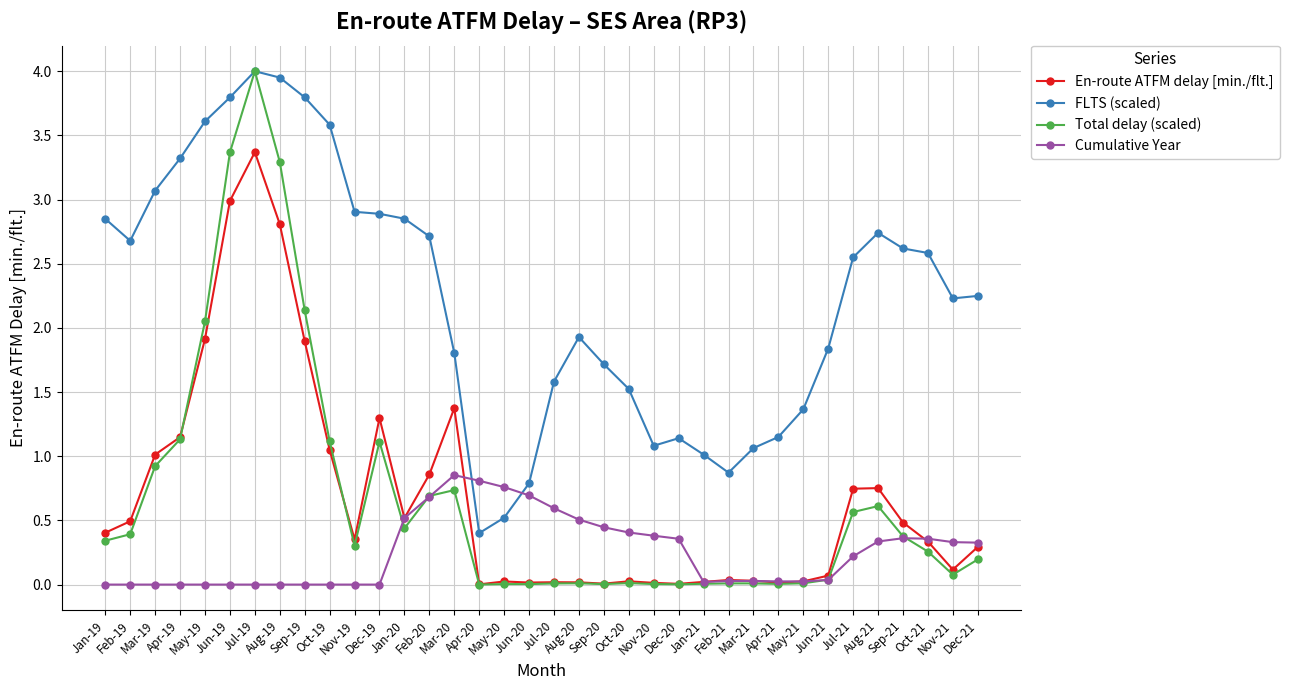

True or false: FLTS (scaled) and En-route ATFM delay [min./flt.] cross at least once.

False